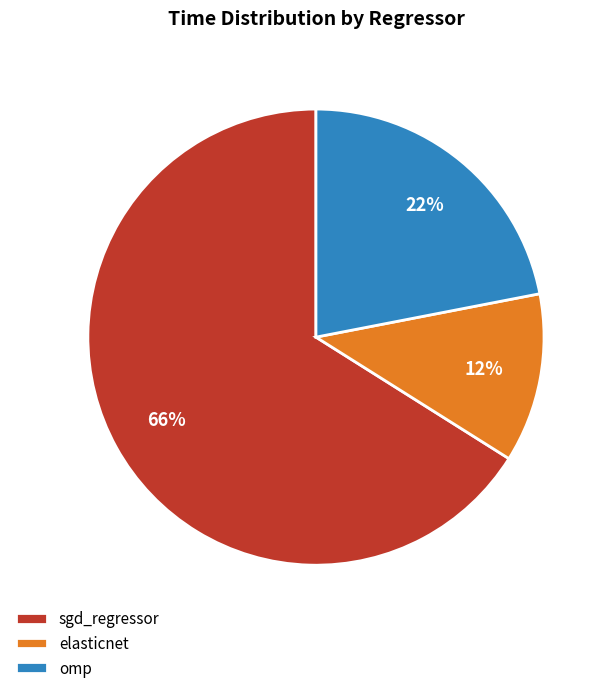

How many segments does this pie chart have?

3